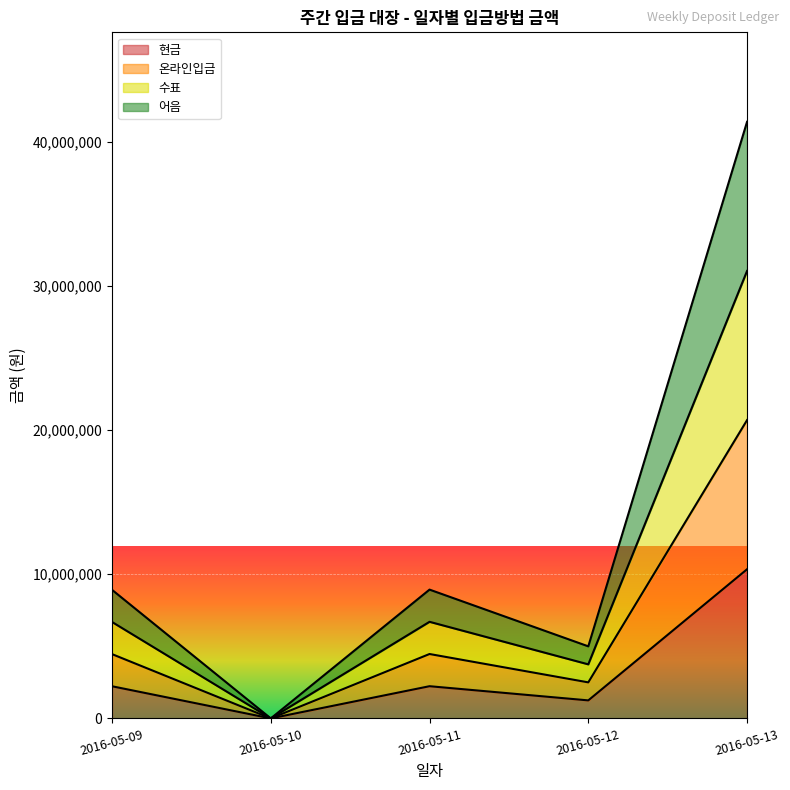

Rank the series at 2016-05-12 from lowest to highest value.

현금, 온라인입금, 수표, 어음